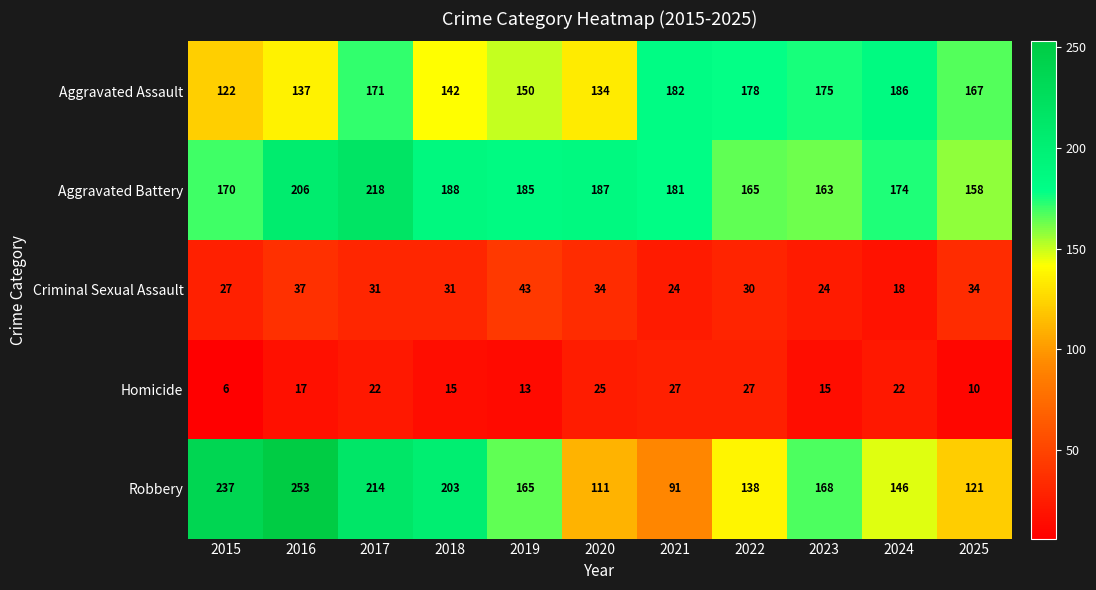

At which category is the sum across all series the highest?

2017